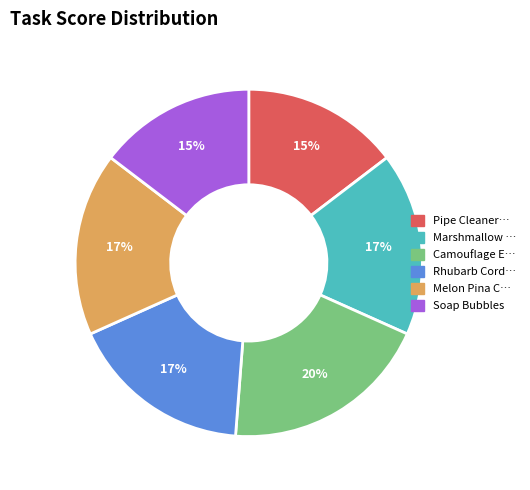

Does any single category account for the majority?

No